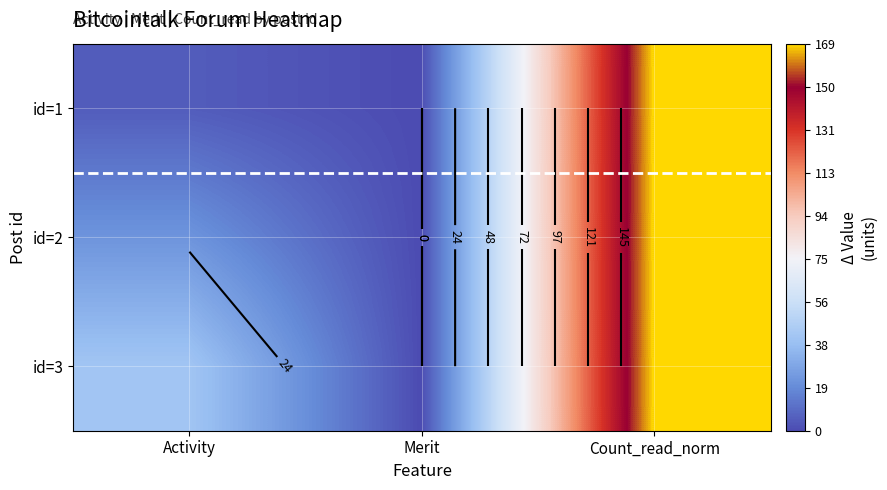

What is the difference between the highest and lowest values at Activity?

36